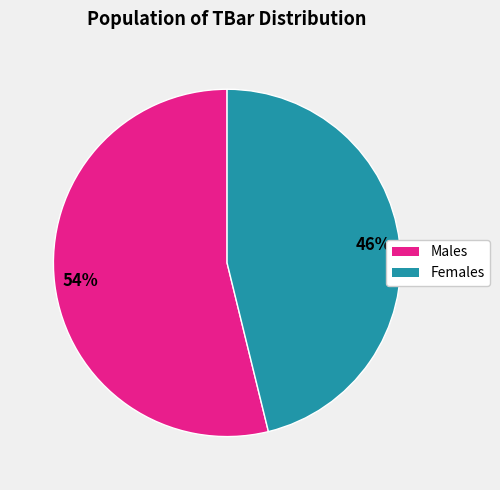

Which slice is the largest?

Males